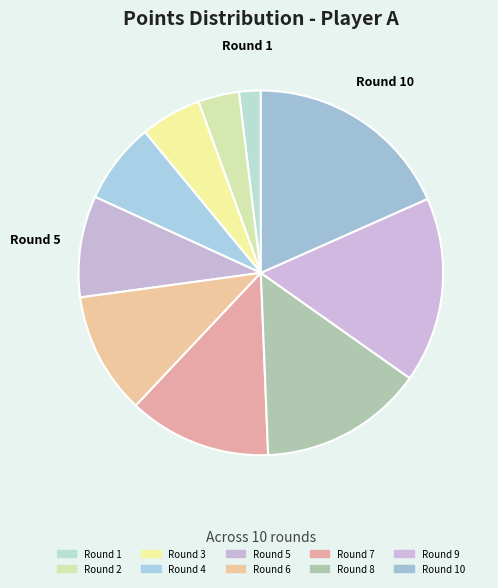

How many slices are in this pie chart?

10